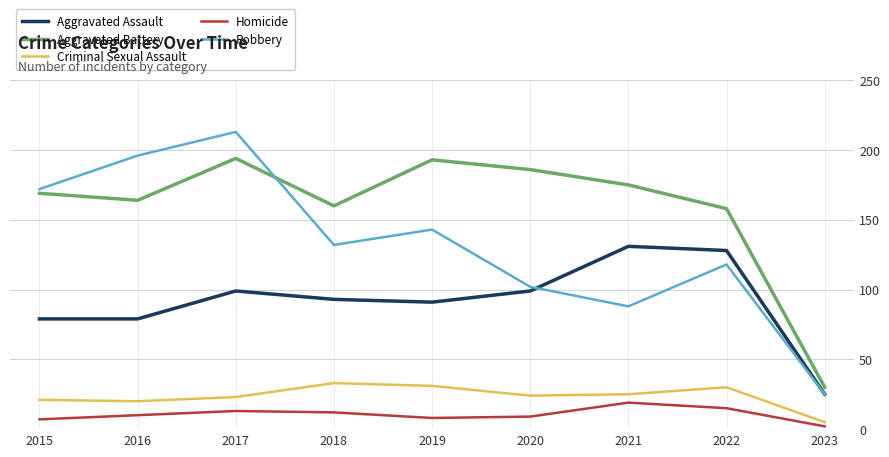

The Criminal Sexual Assault series shows 10 at 2020. True or false?

False